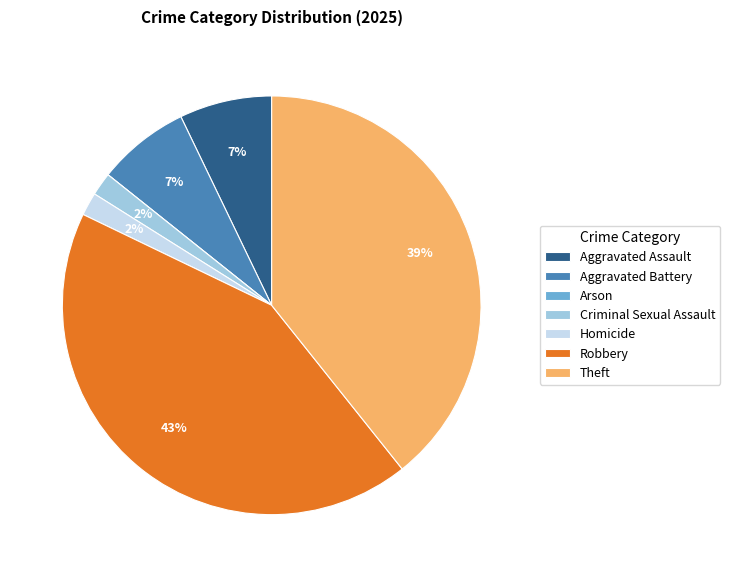

The Aggravated Battery slice represents 7% of the pie. True or false?

True